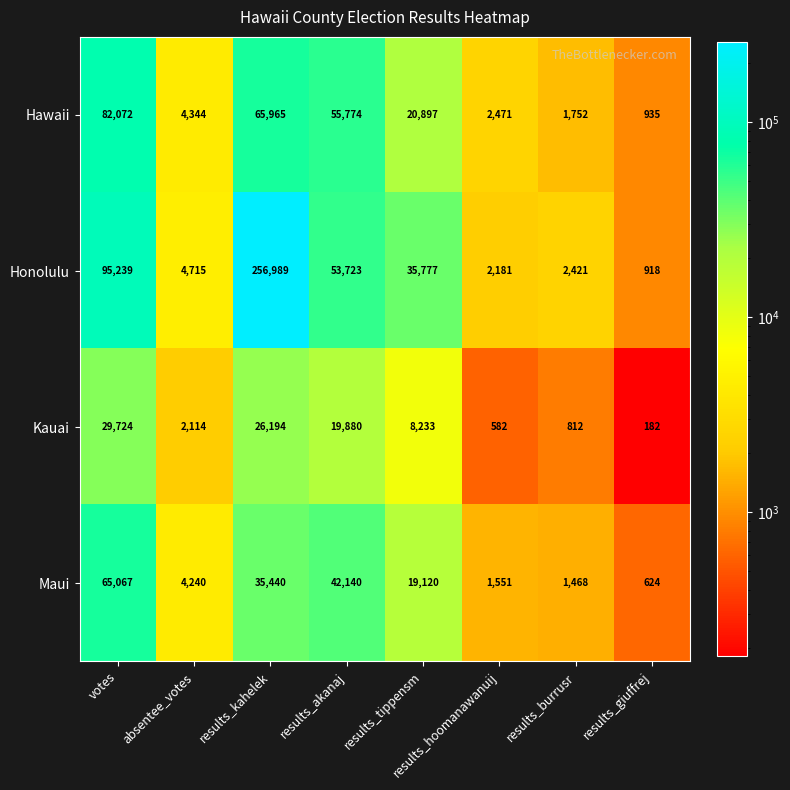

What is the lowest value of the Honolulu series?

918